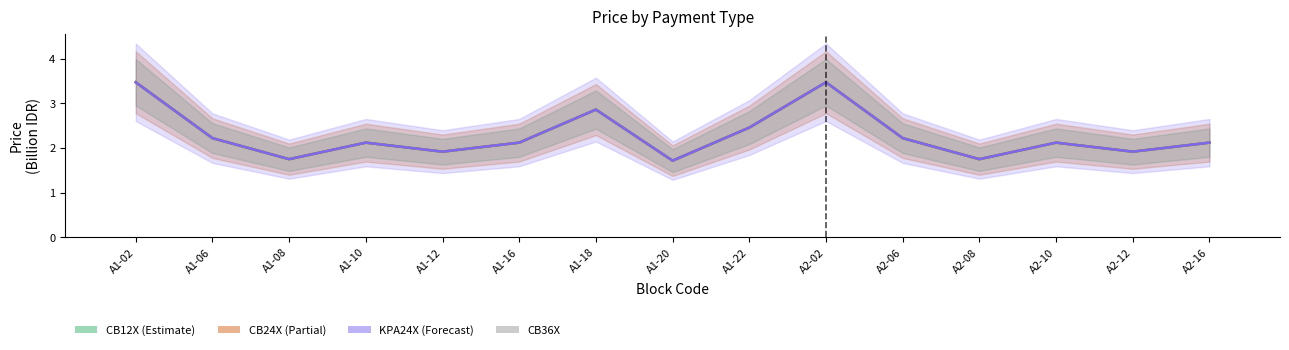

What is the greatest value displayed?

3.5